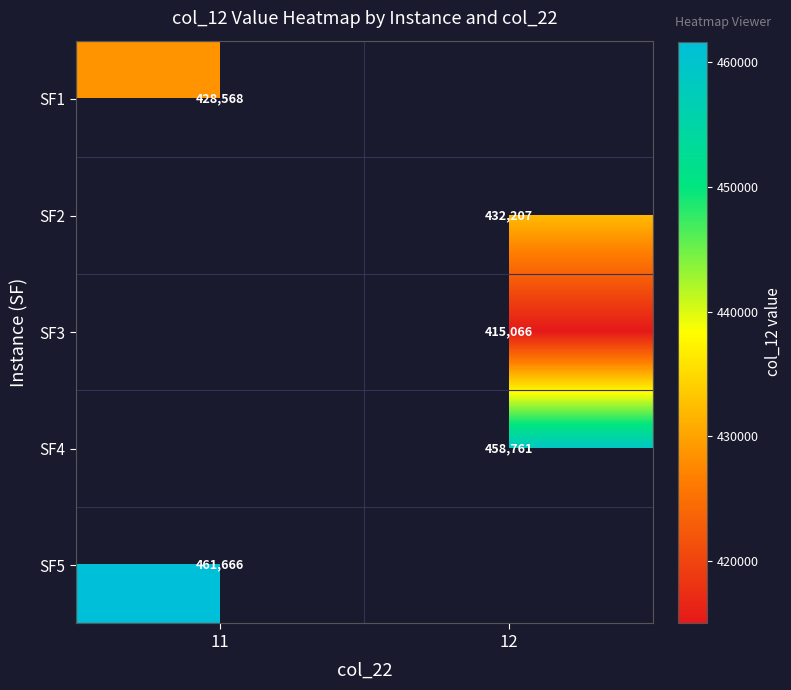

How many data points in SF3 are above 415065?

1